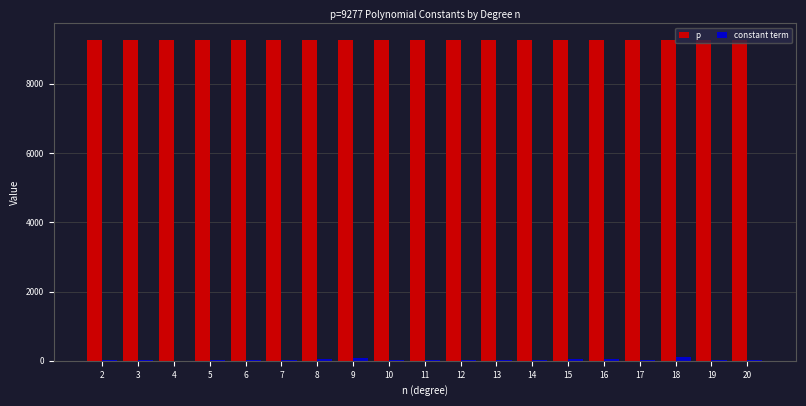

The value of p at 17 is 9277. True or false?

True